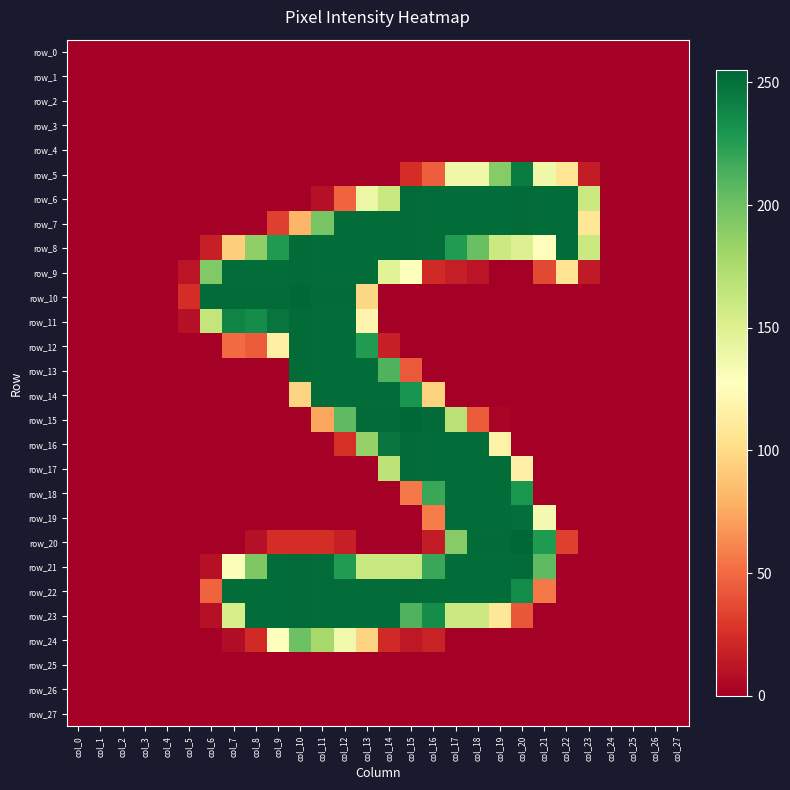

How many values in the row_14 series exceed 0?

7